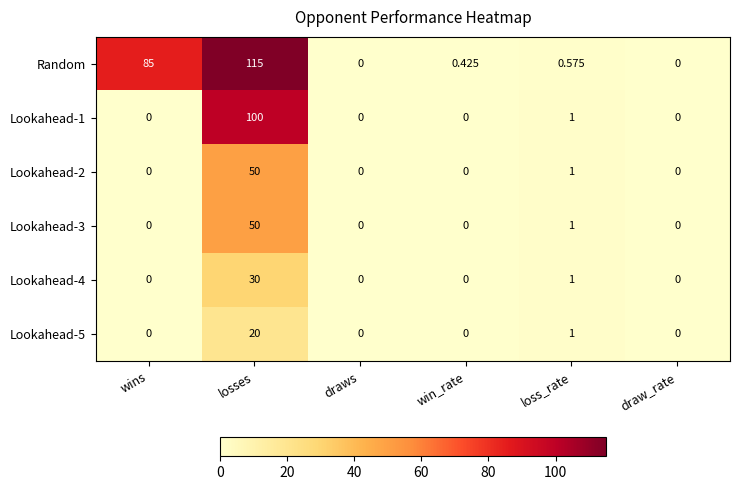

Which series has the largest range (max minus min)?

Random